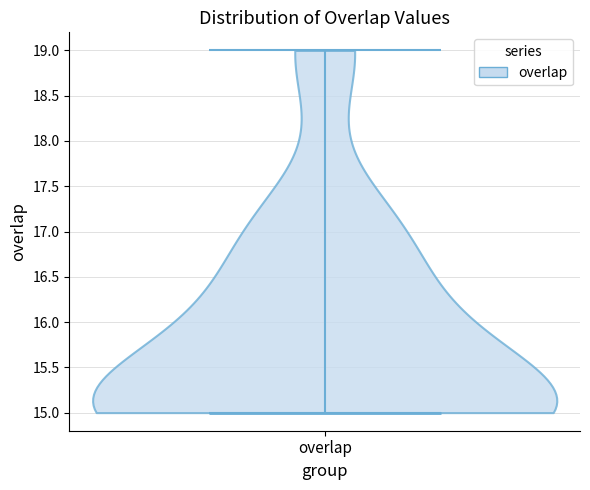

Read this violin plot against the y-axis: where its median line is, and the lowest and highest points the violin reaches. The values are not printed on the chart, so give them approximately, as read against the axis.

median line 15, lowest point 15, highest point 19